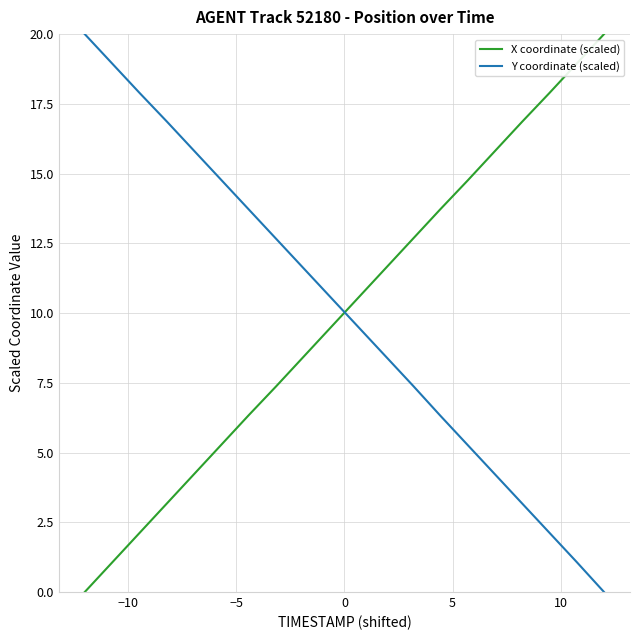

After their last crossing, which series has the higher values: X coordinate (scaled) or Y coordinate (scaled)?

X coordinate (scaled)